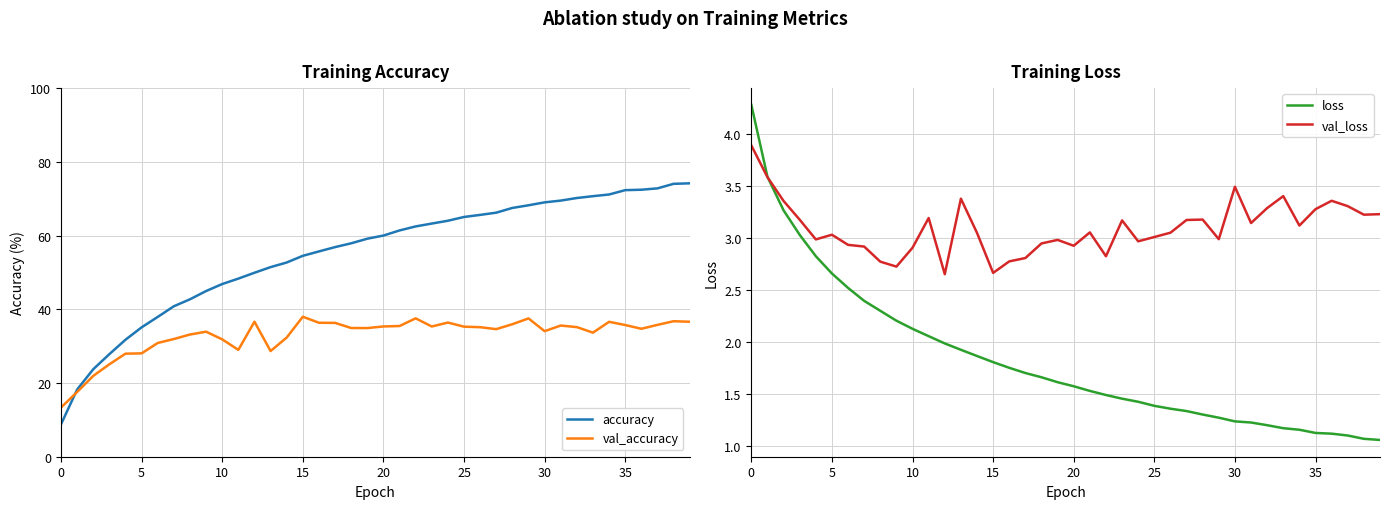

Which series changed the most between 9 and 38?

accuracy